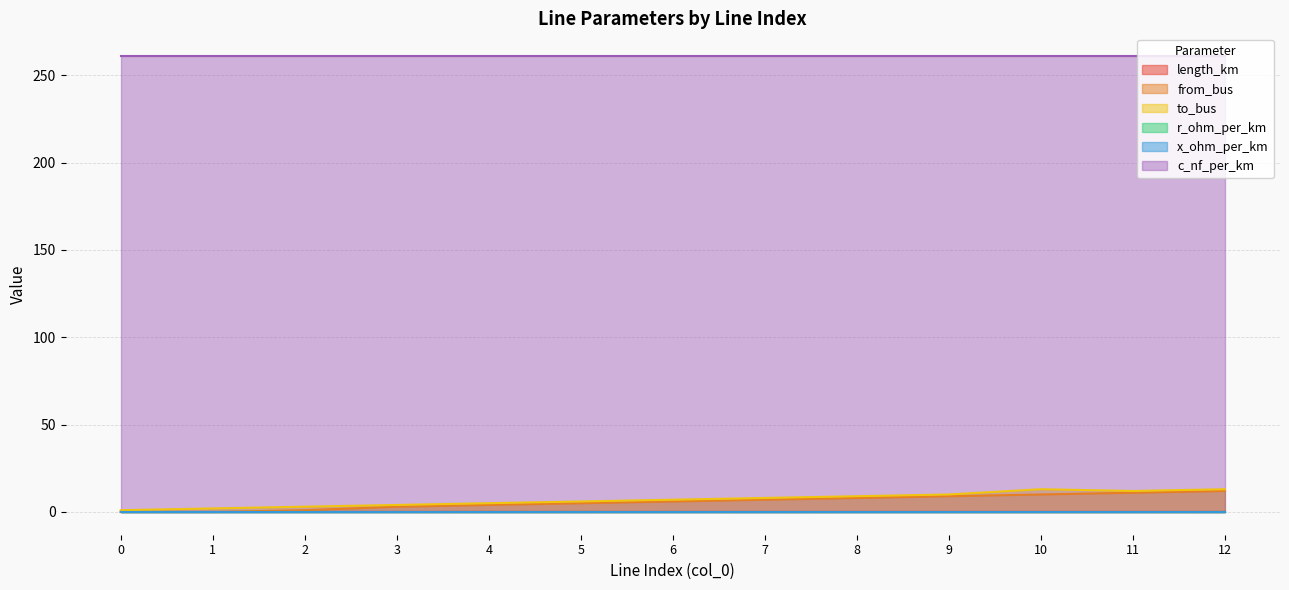

Is the value of from_bus at 1 greater than the value of c_nf_per_km at 1?

No